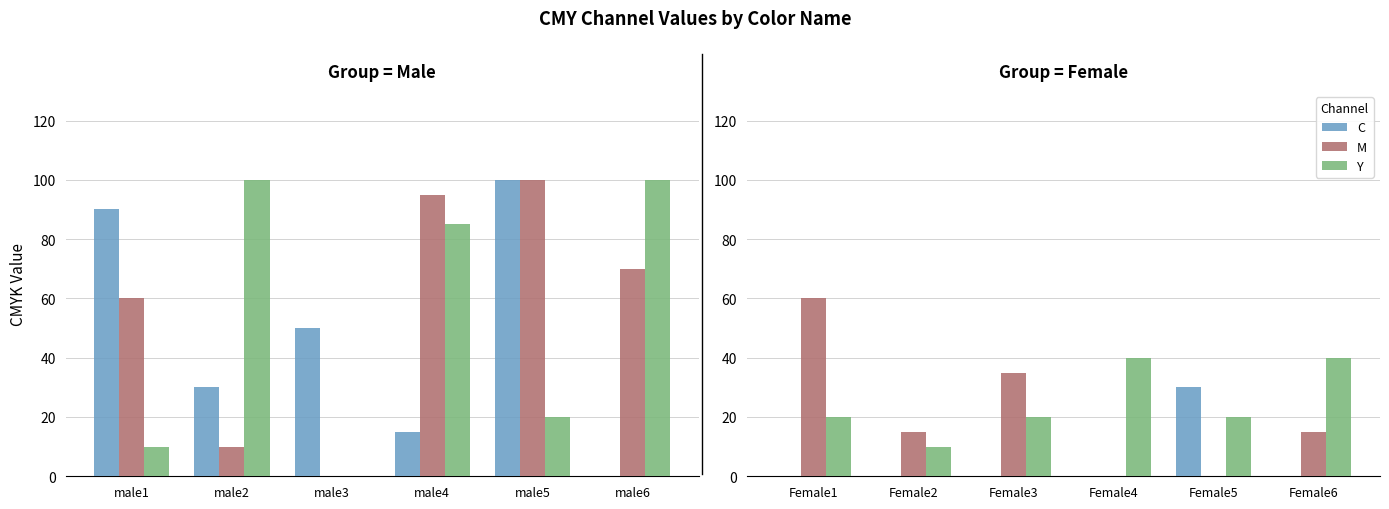

The Y series shows 7 at Female3. True or false?

False